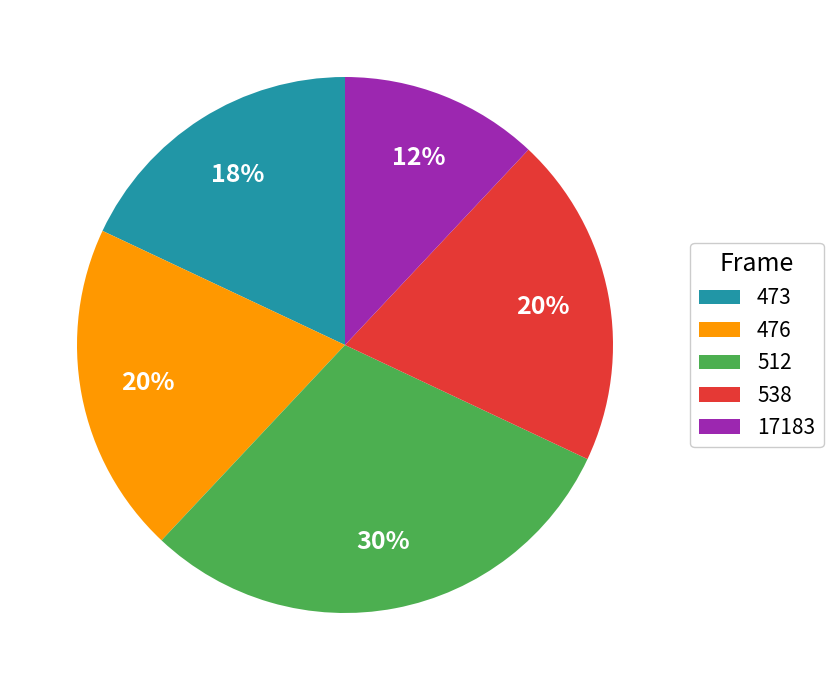

To the nearest percent, what is the difference between the 476 and 512 slice percentages?

10%